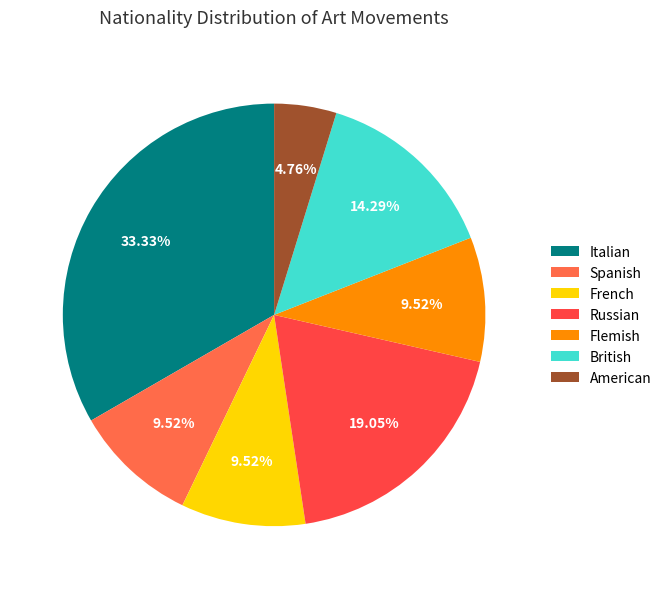

Count the number of slices in the pie.

7